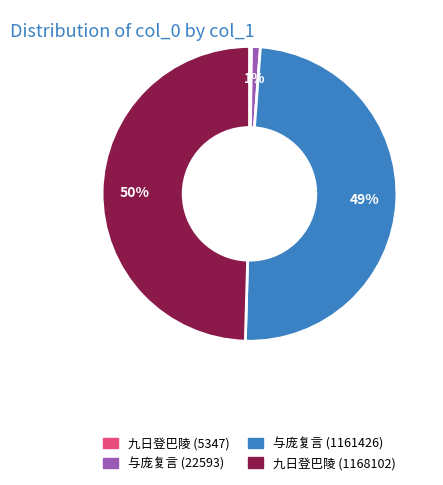

To the nearest percent, what is the average slice percentage?

25%